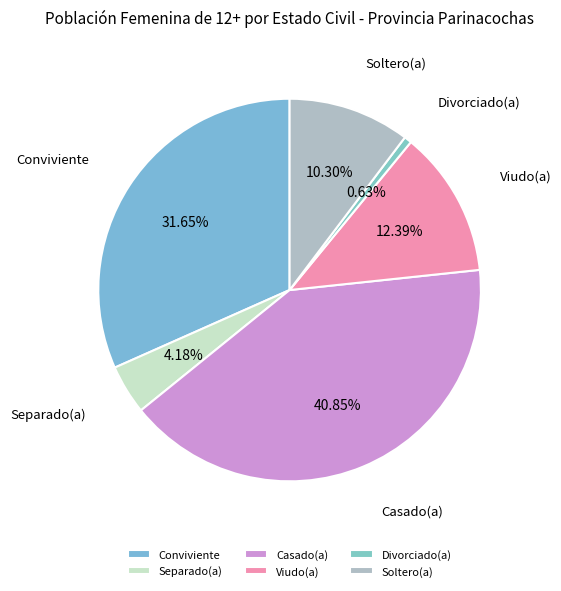

Rank the categories by value from highest to lowest.

Casado(a), Conviviente, Viudo(a), Soltero(a), Separado(a), Divorciado(a)